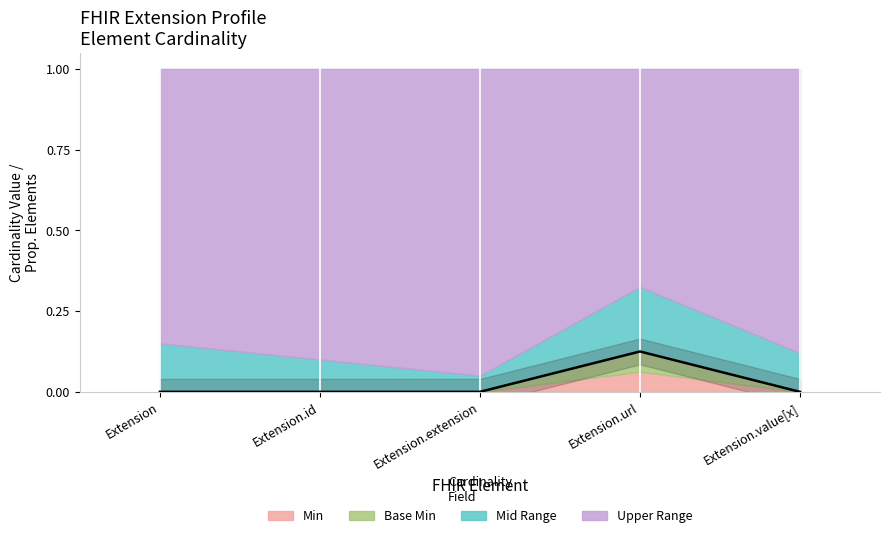

At which label is the value closest to 0?

Extension